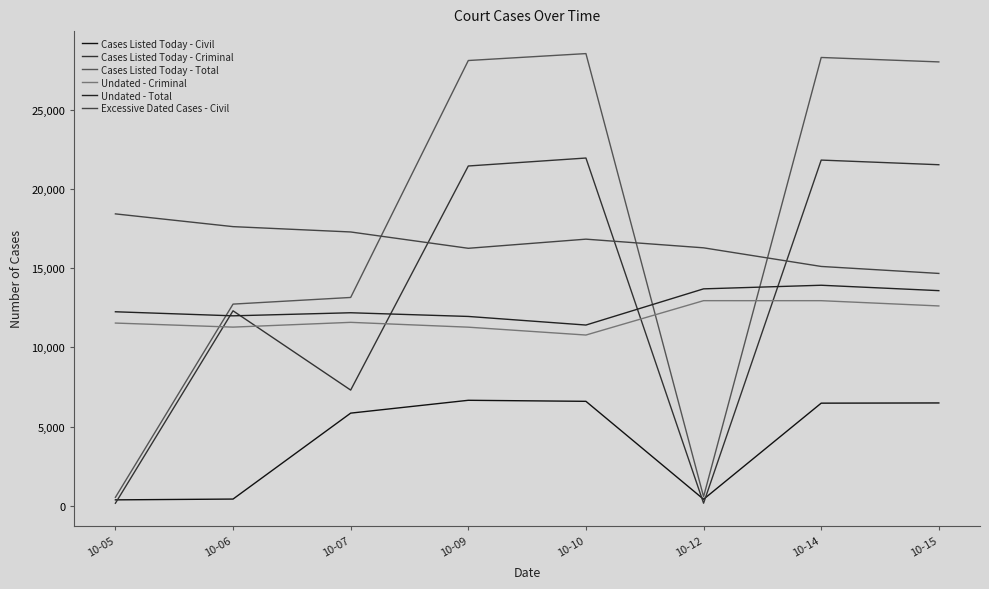

True or false: Excessive Dated Cases - Civil has more than 0 interior local peaks.

True